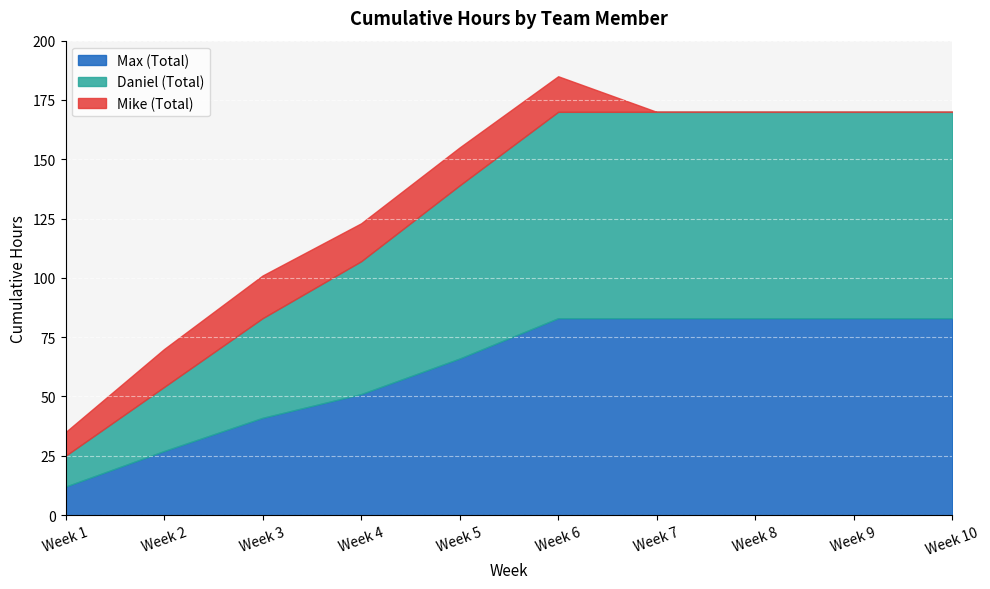

True or false: Mike (Total) and Daniel (Total) intersect in this chart.

False